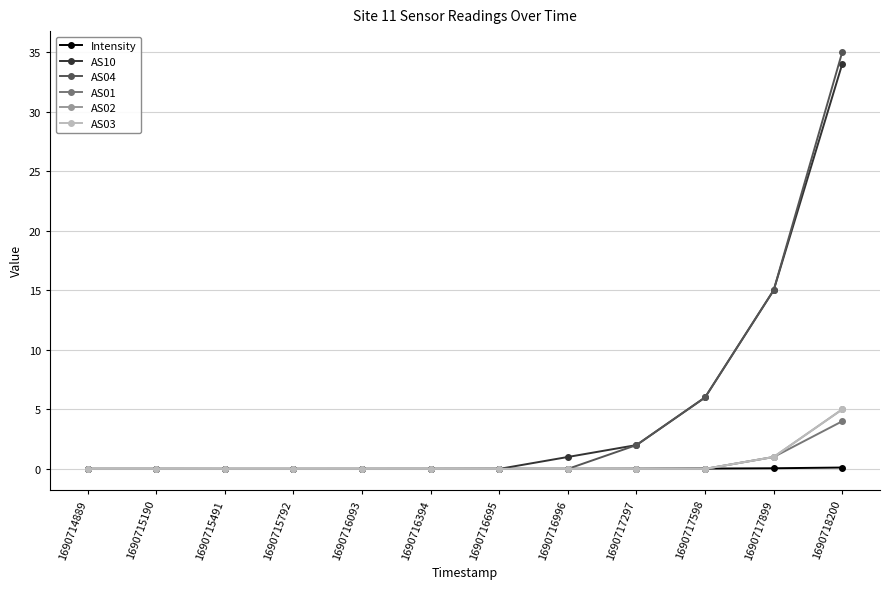

Does the chart have visible grid lines?

Yes